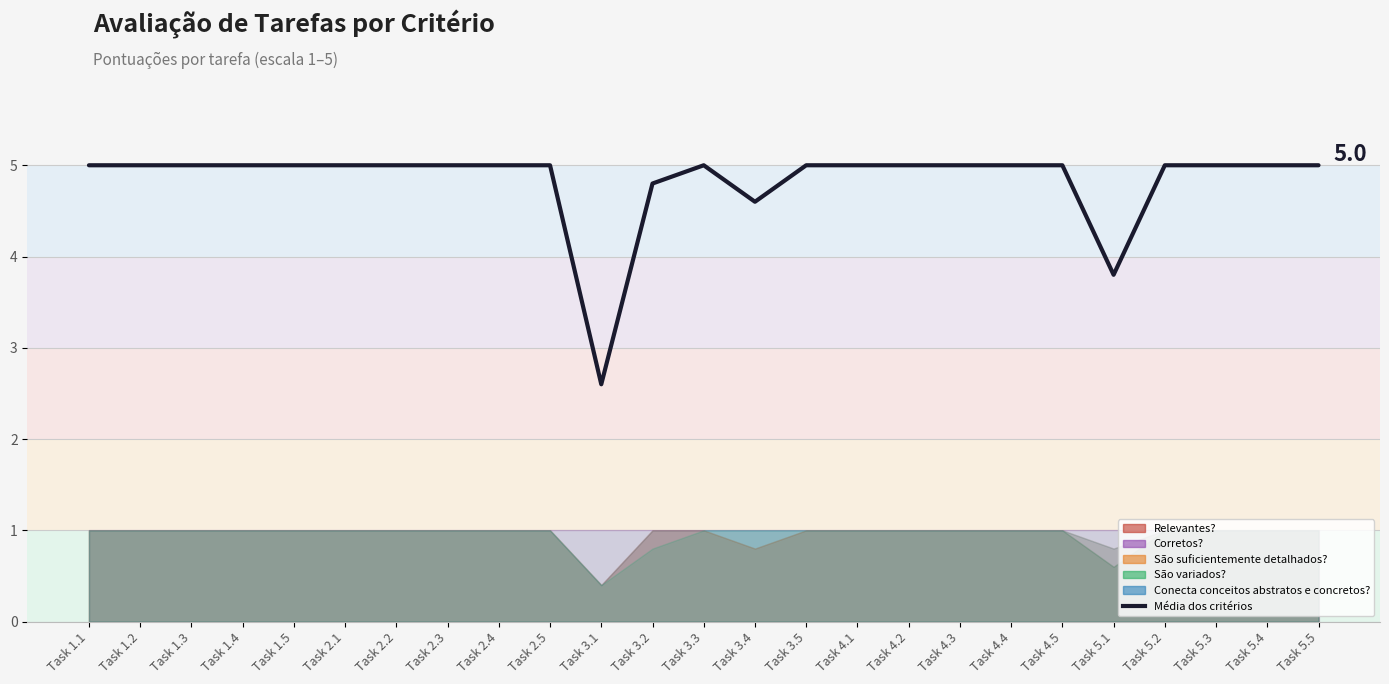

At which category does the chart reach its minimum across all series?

Task 3.1